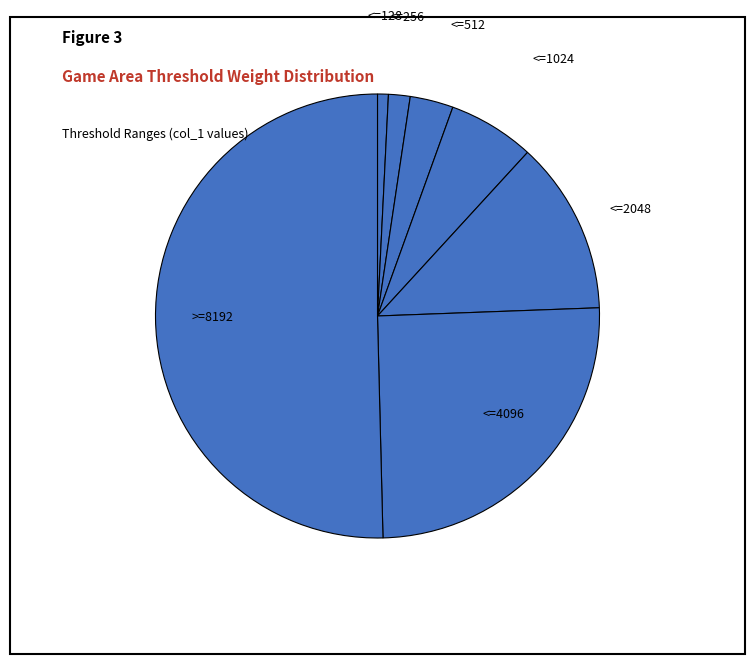

True or false: >=8192 accounts for 50% of the total.

True